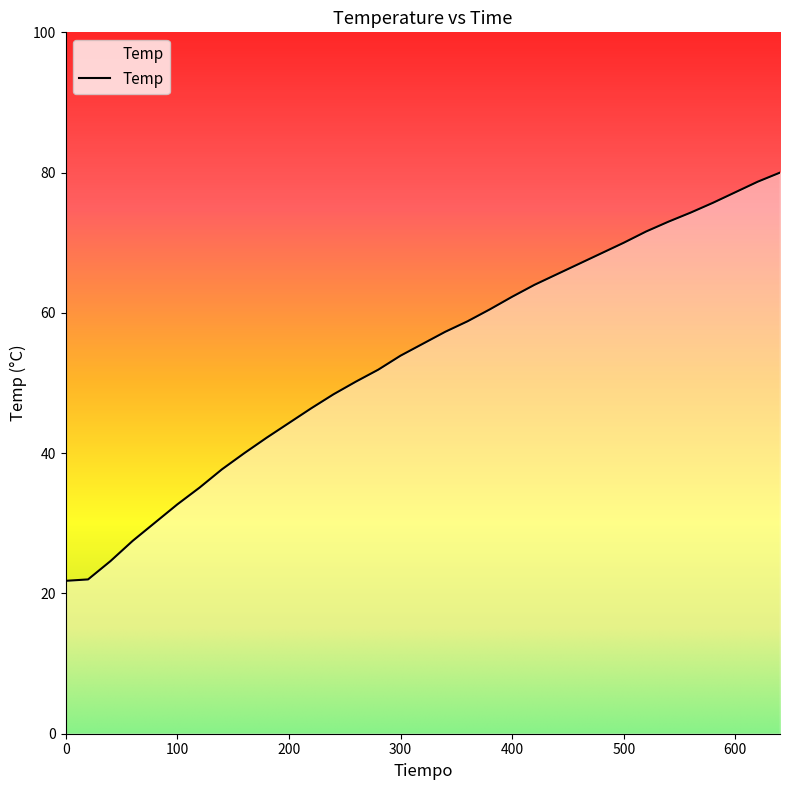

How many distinct data groups are displayed?

1